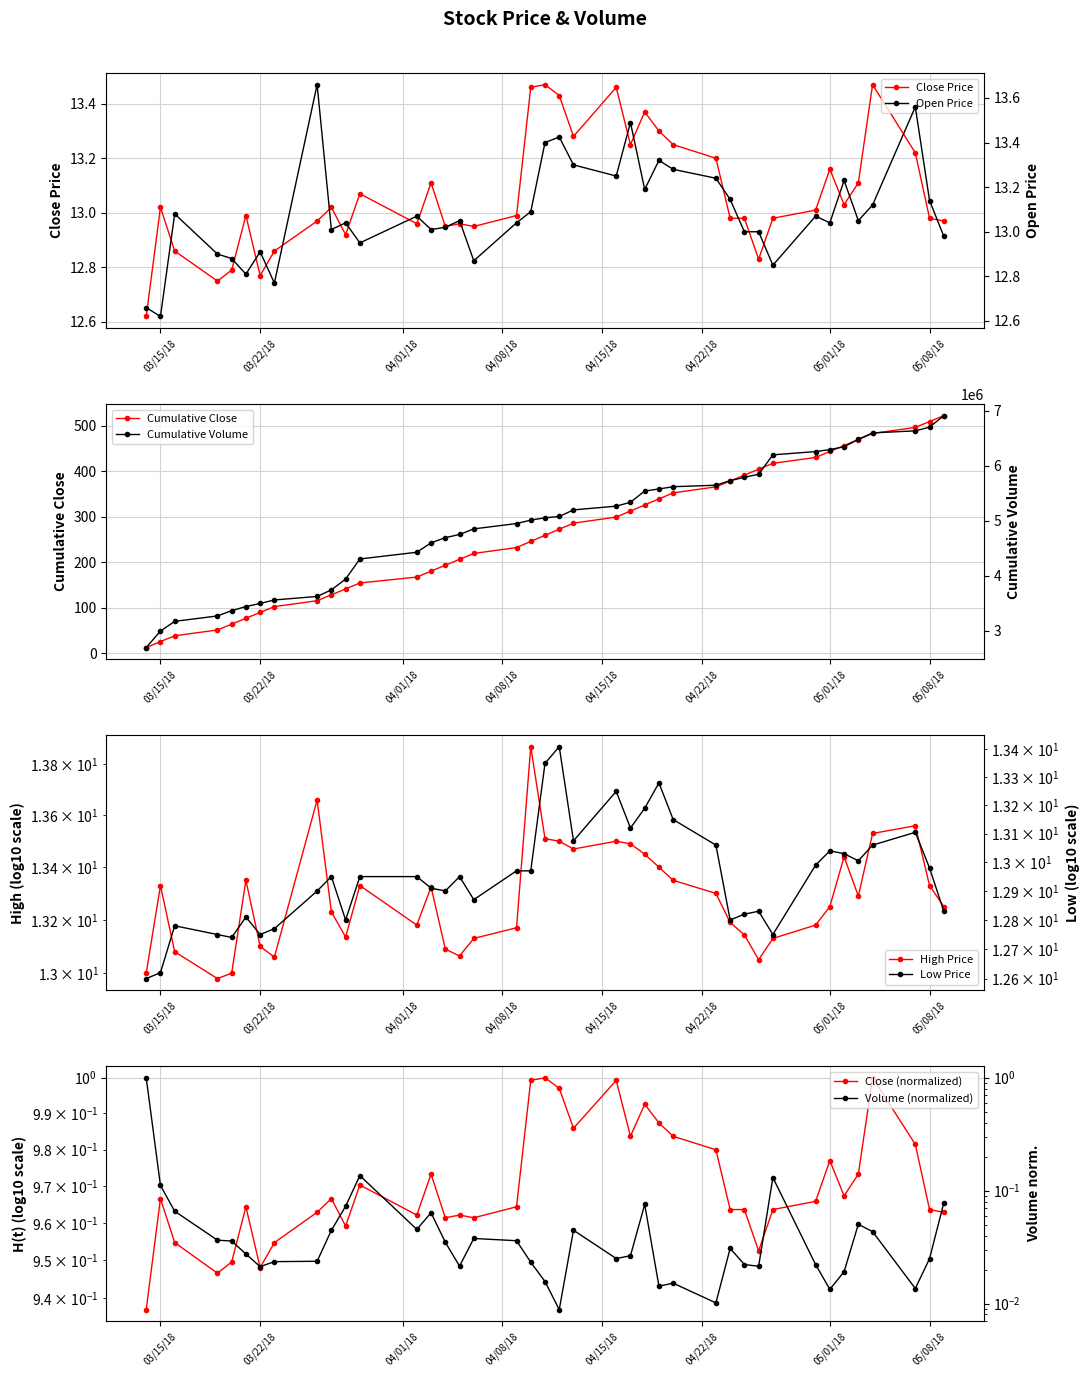

How many interior local peaks does the low series have?

10